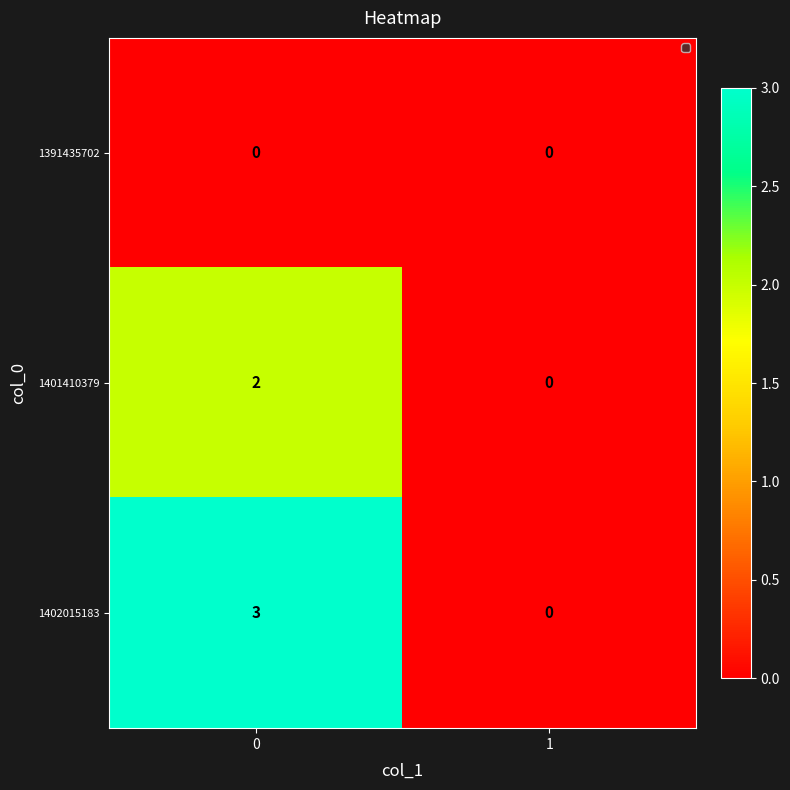

True or false: 1401410379 has a value of 1 at 0.

False